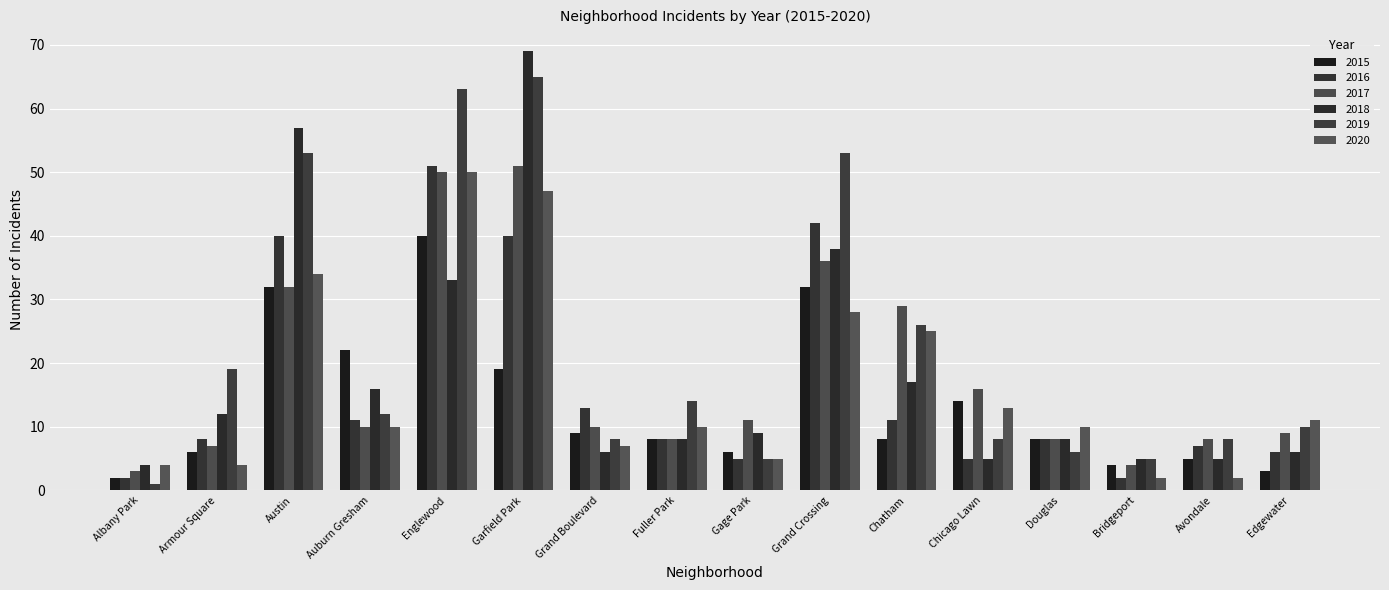

What is the sum of the 2018 values at Englewood and Grand Crossing?

71